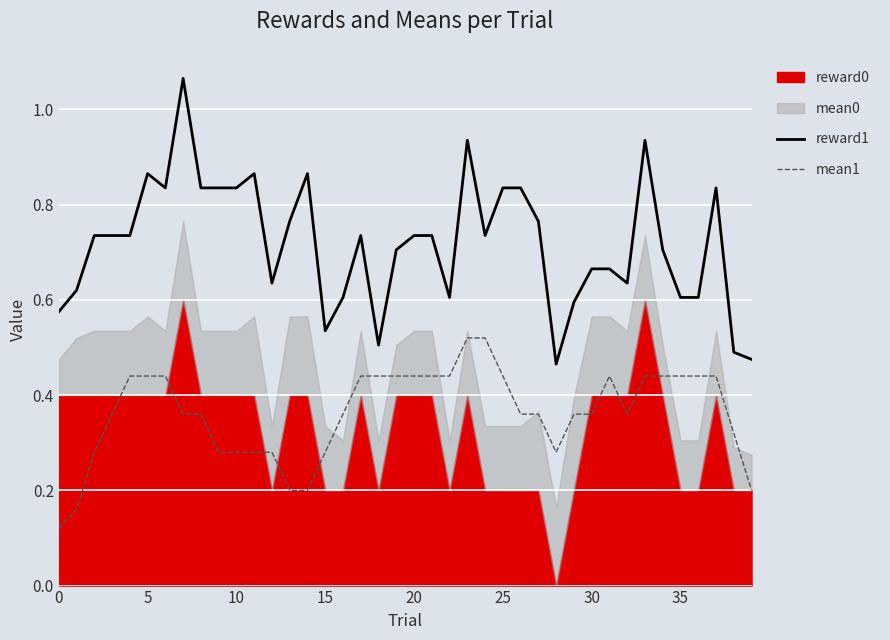

Which series changed the most between 19 and 39?

mean1